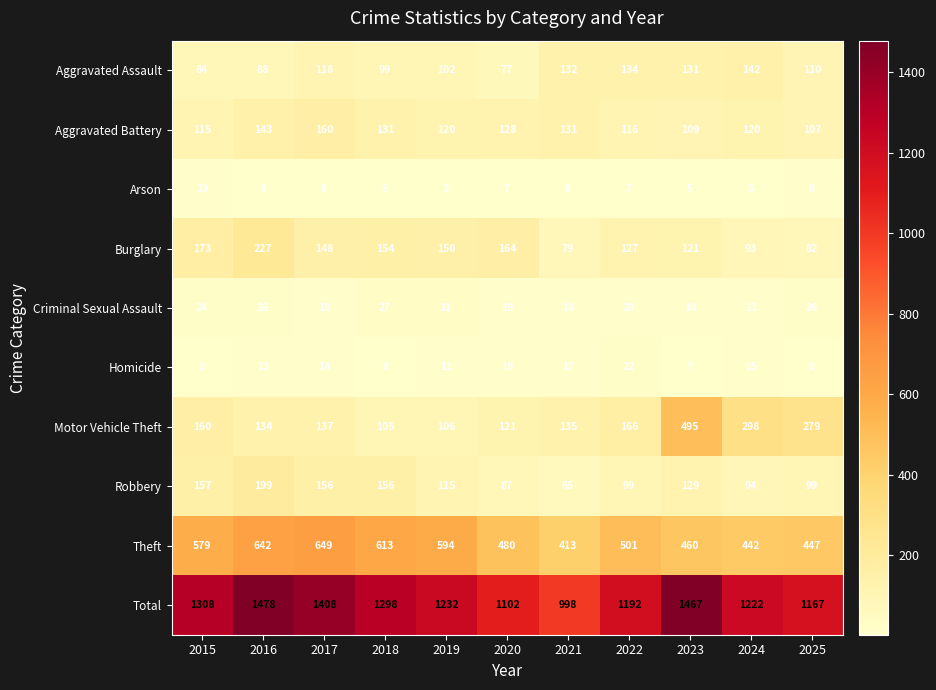

List the labels in order of Theft value, largest first.

2017, 2016, 2018, 2019, 2015, 2022, 2020, 2023, 2025, 2024, 2021